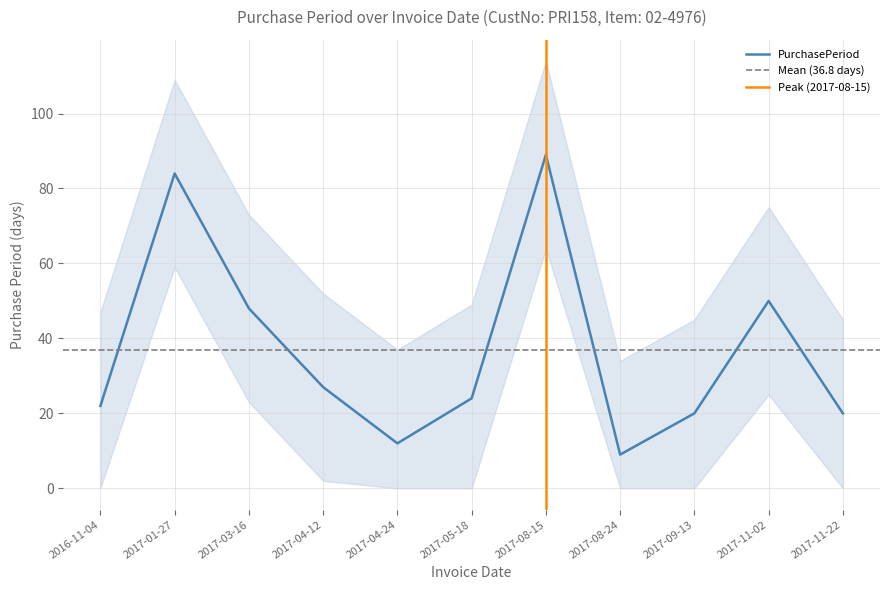

Does the chart display data point markers on the line(s)?

No